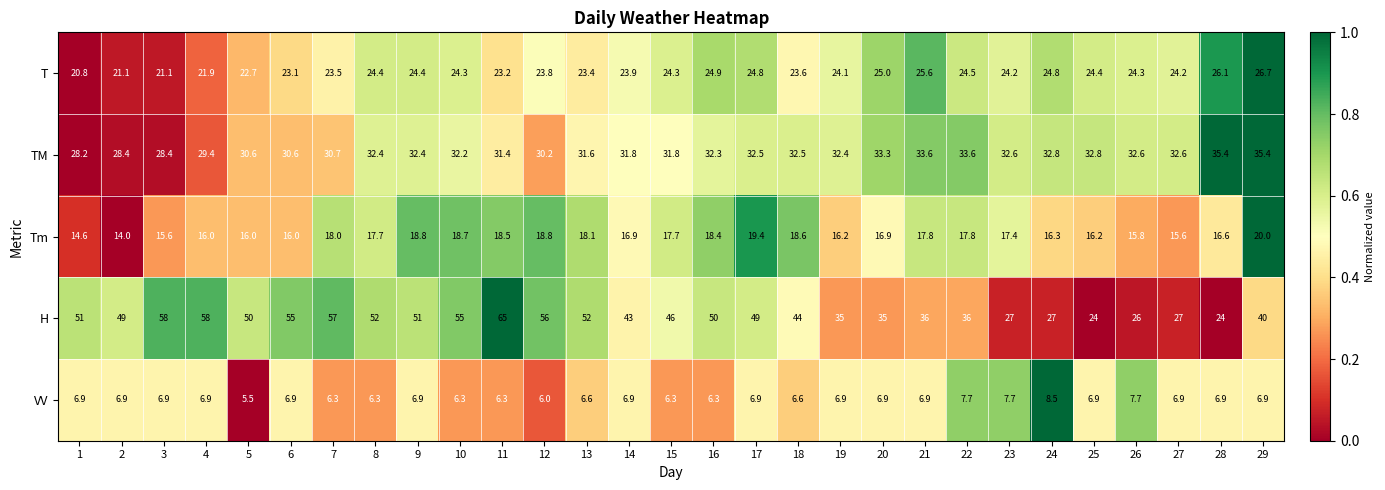

How many distinct data groups are displayed?

5